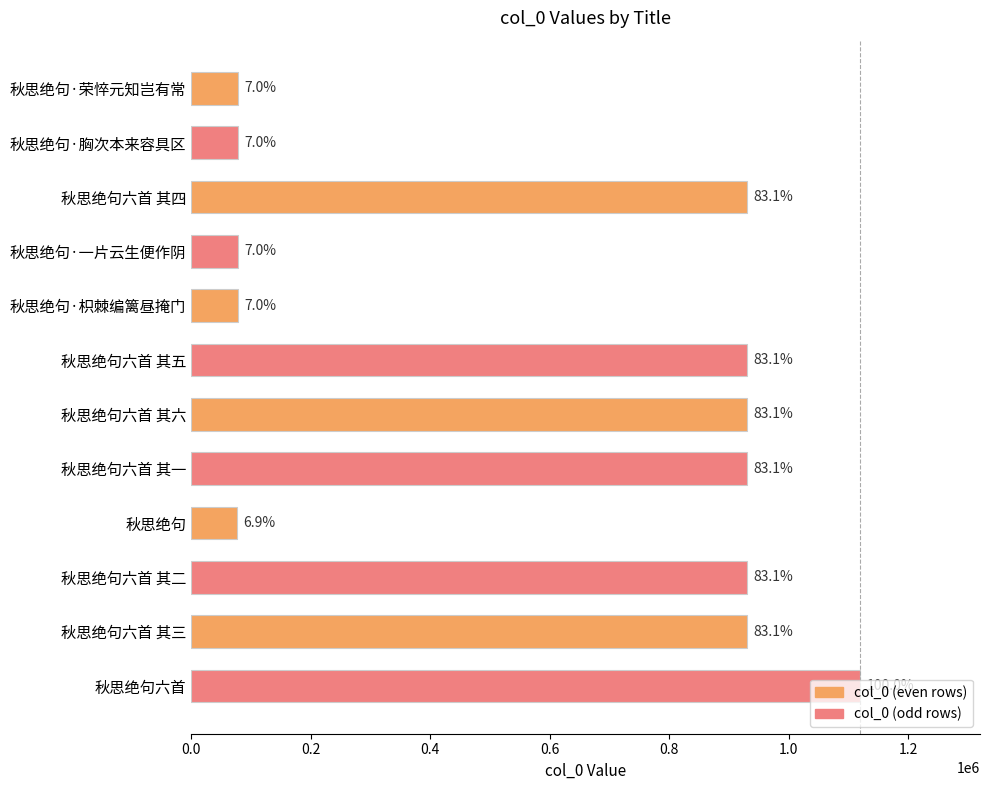

At which label does the data first exceed 929555?

秋思绝句六首 其五